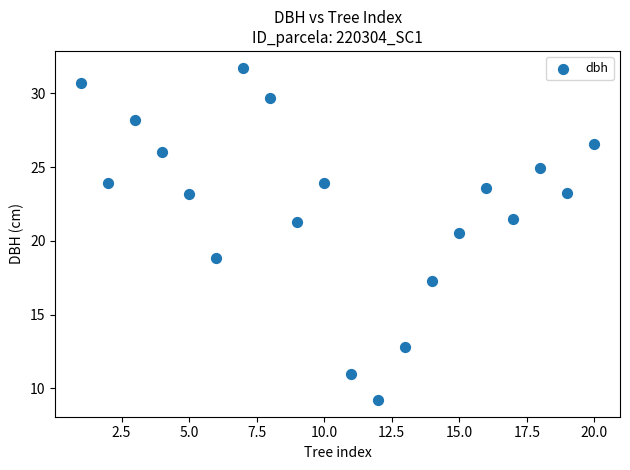

What Y value in the scatter plot is closest to 20?

20.6